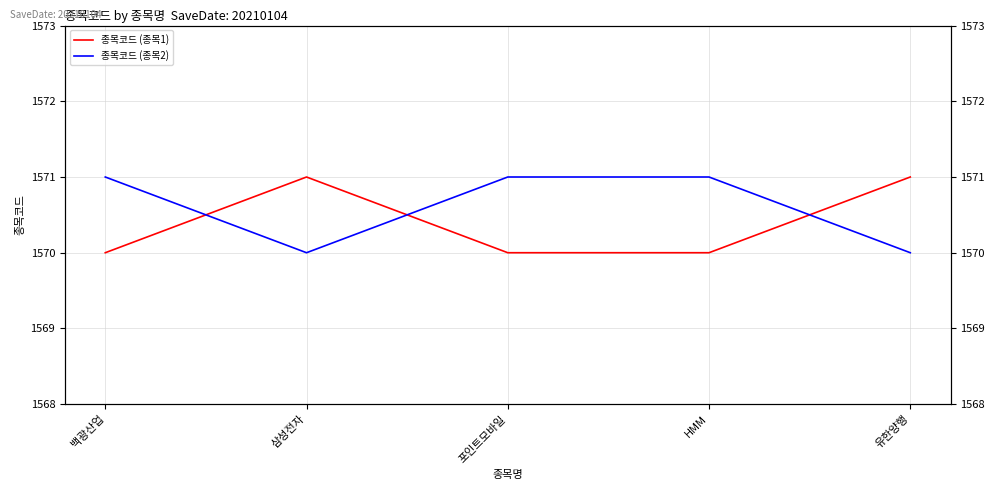

Reading left to right, transcribe all the data shown in this chart.

종목코드 (종목1): 백광산업=1570	삼성전자=1571	포인트모바일=1570	HMM=1570	유한양행=1571
종목코드 (종목2): 백광산업=1571	삼성전자=1570	포인트모바일=1571	HMM=1571	유한양행=1570